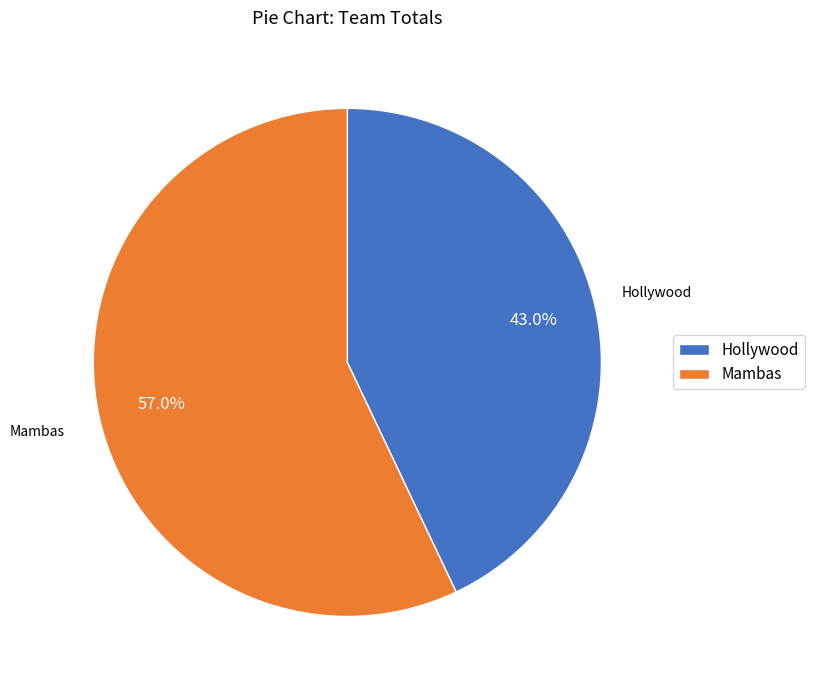

To the nearest percent, what is the combined percentage of Mambas and Hollywood?

100%